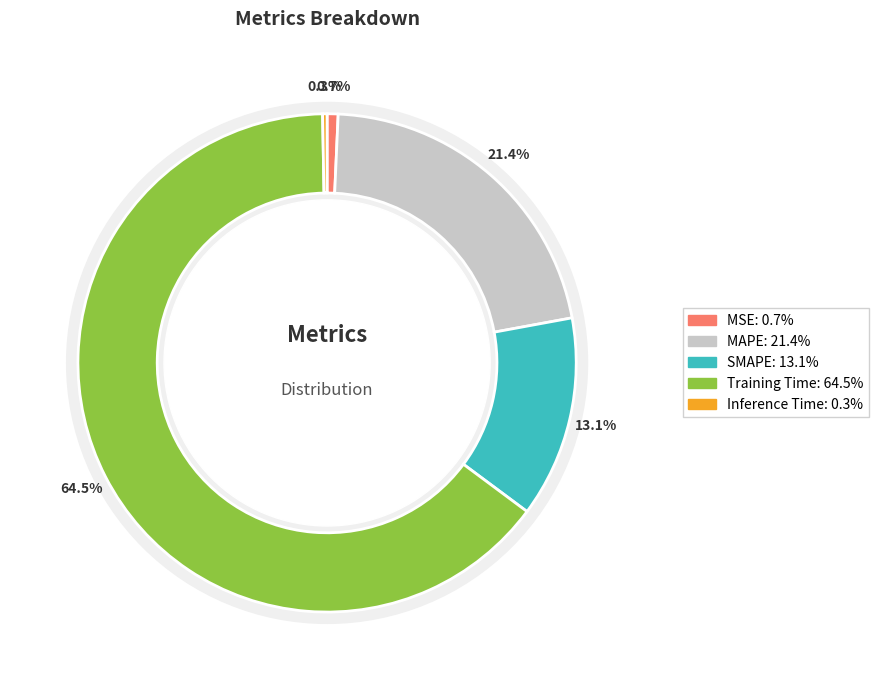

True or false: Training Time accounts for 65% of the total.

True